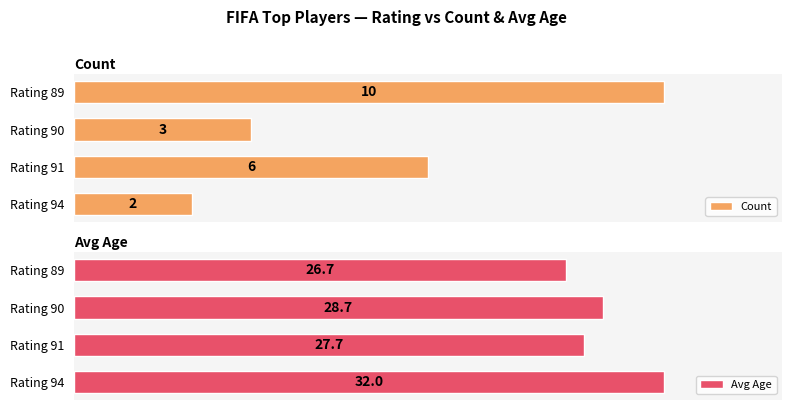

Which series has the largest range (max minus min)?

Count